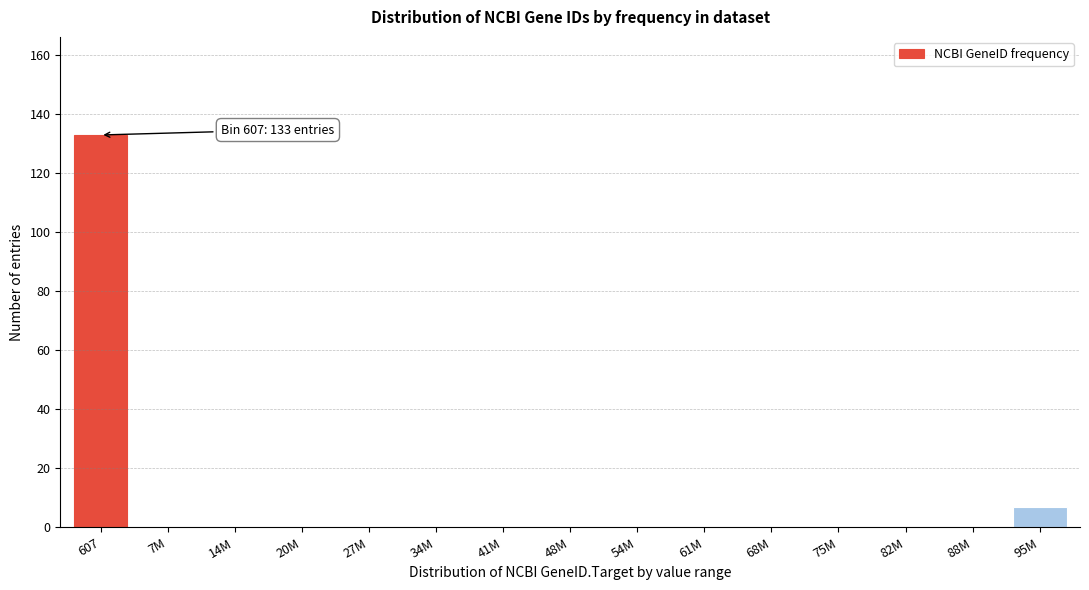

Reading right to left, what are all the values shown in this chart?

95M=7	88M=0	82M=0	75M=0	68M=0	61M=0	54M=0	48M=0	41M=0	34M=0	27M=0	20M=0	14M=0	7M=0	607=133